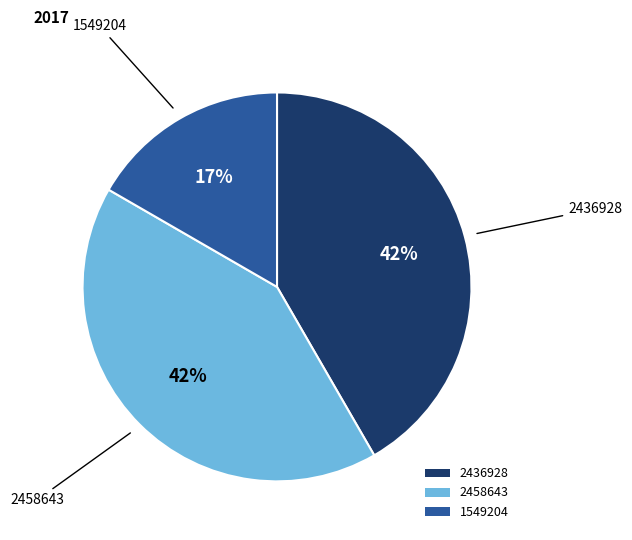

What is the smallest slice in the pie chart?

1549204